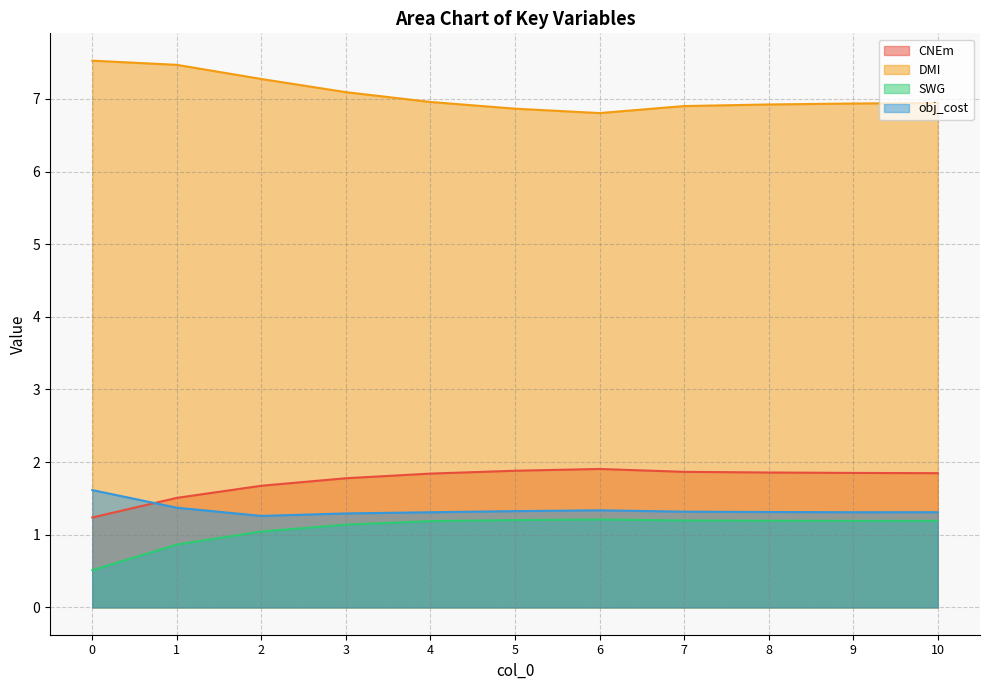

True or false: CNEm and DMI cross at least once.

False